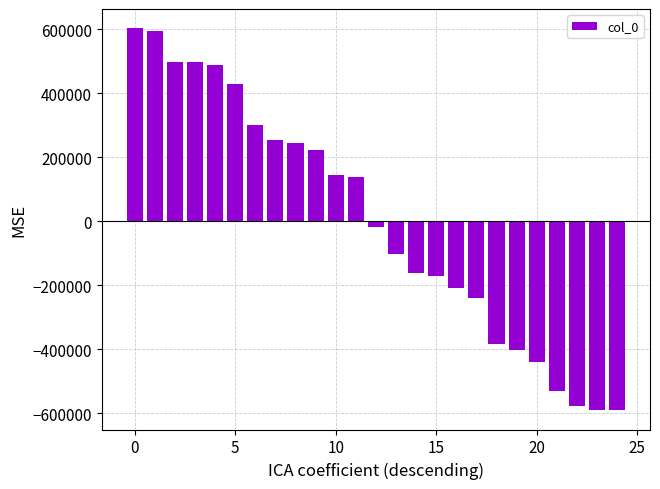

Does the chart contain any negative values?

Yes